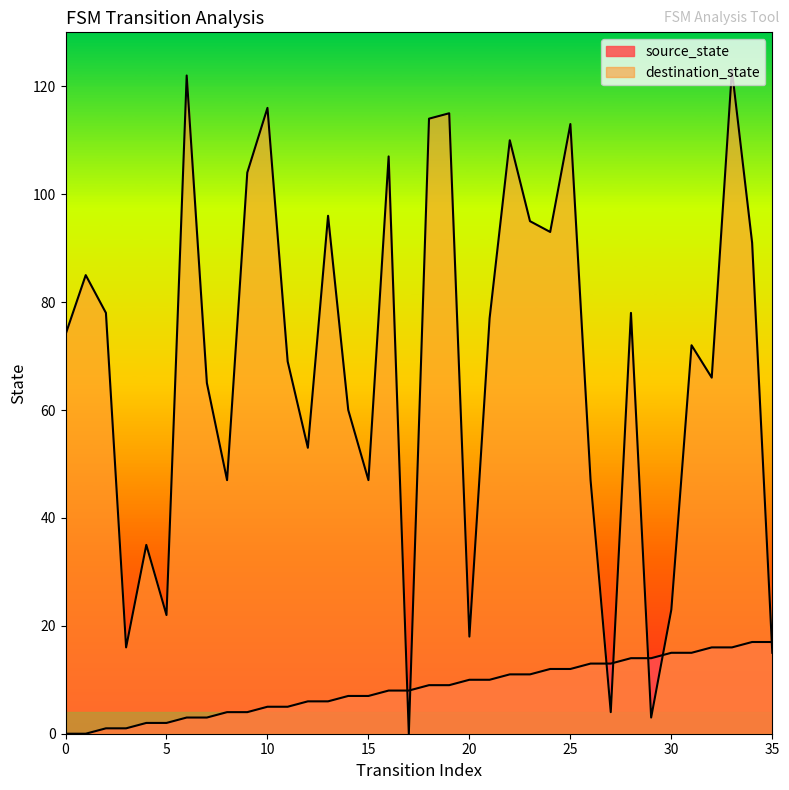

Reading left to right, what are all the values shown in this chart?

source_state: 0	0	1	1	2	2	3	3	4	4	5	5	6	6	7	7	8	8	9	9	10	10	11	11	12	12	13	13	14	14	15	15	16	16	17	17
destination_state: 74	85	78	16	35	22	122	65	47	104	116	69	53	96	60	47	107	0	114	115	18	77	110	95	93	113	47	4	78	3	23	72	66	123	91	15